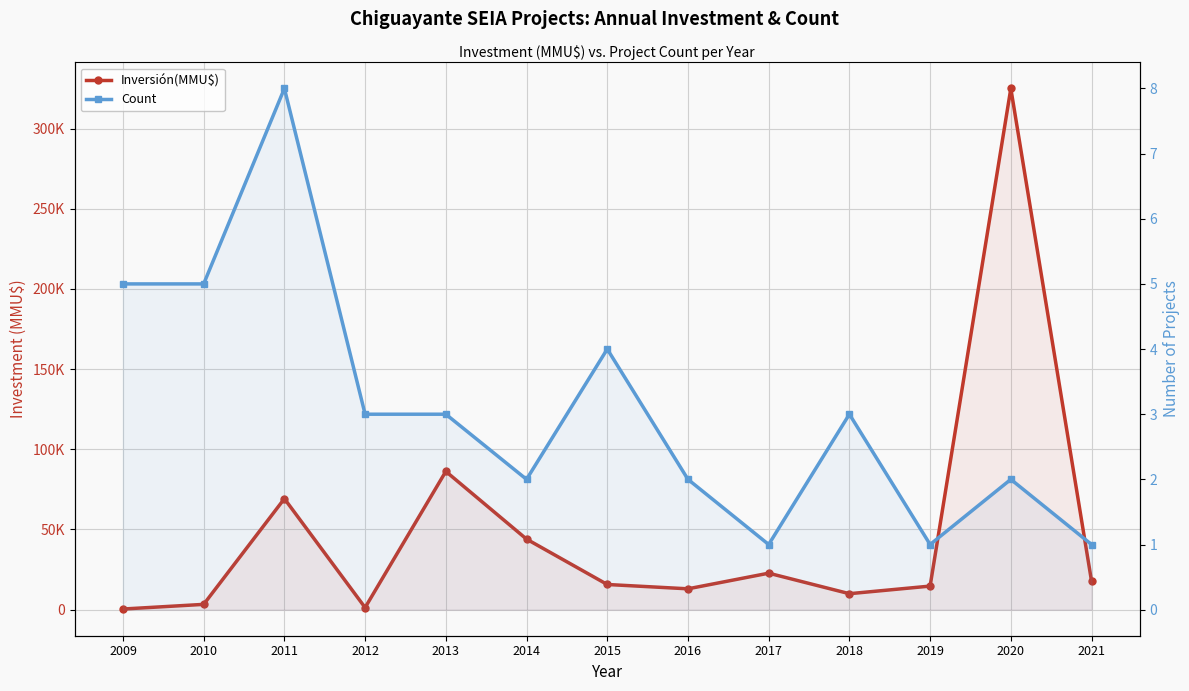

What is the total value across all series at 2010?

3305